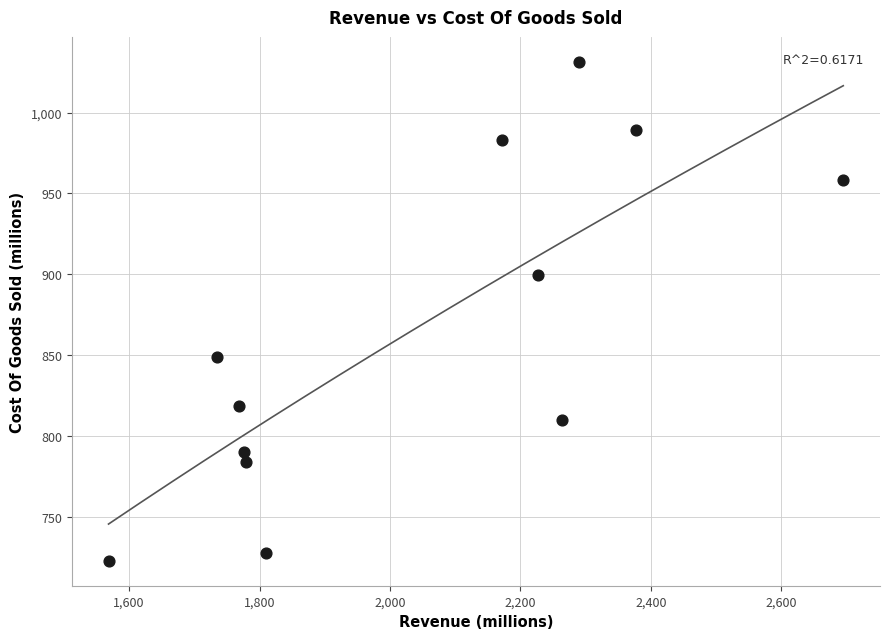

What Y value in the scatter plot is closest to 877?

899.5